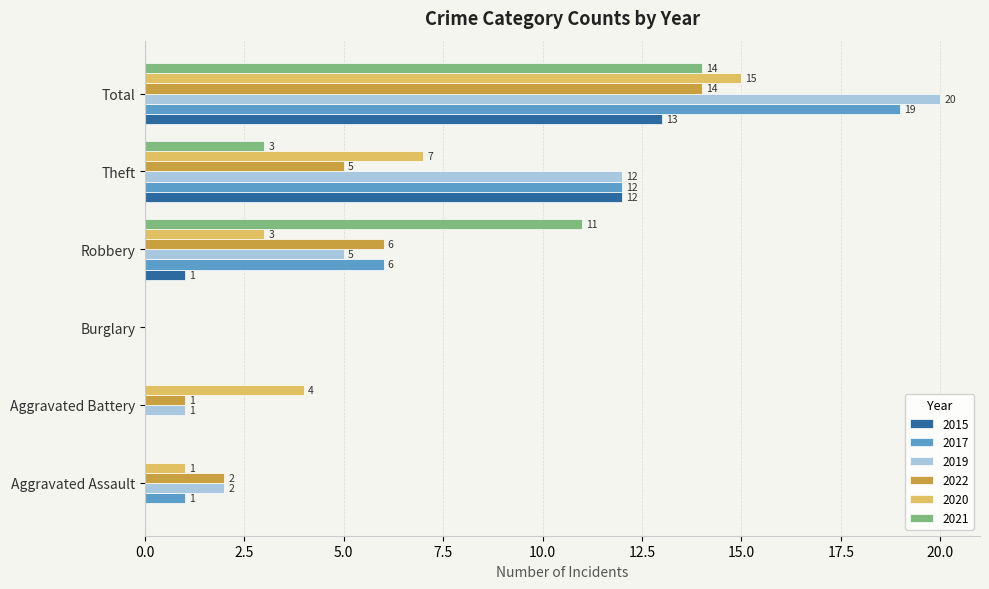

What is the spread (max minus min) of values at Aggravated Assault?

2